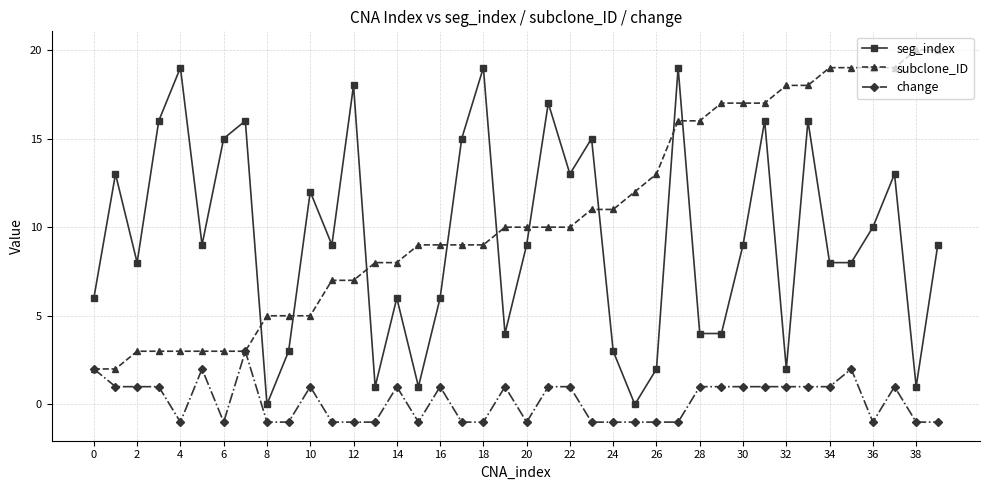

True or false: change and seg_index intersect in this chart.

False